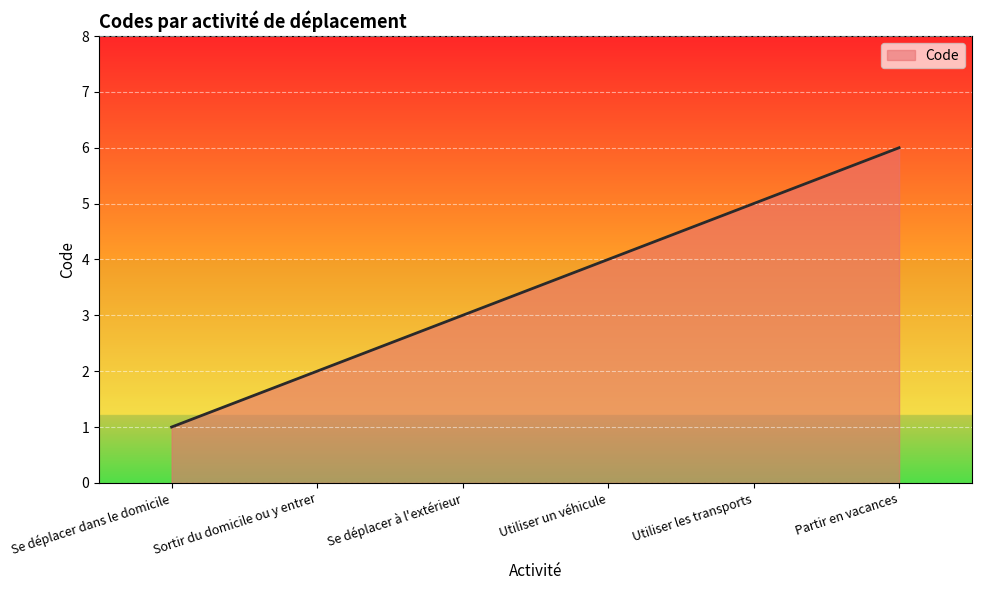

Count the values in the range 2 to 5.

4